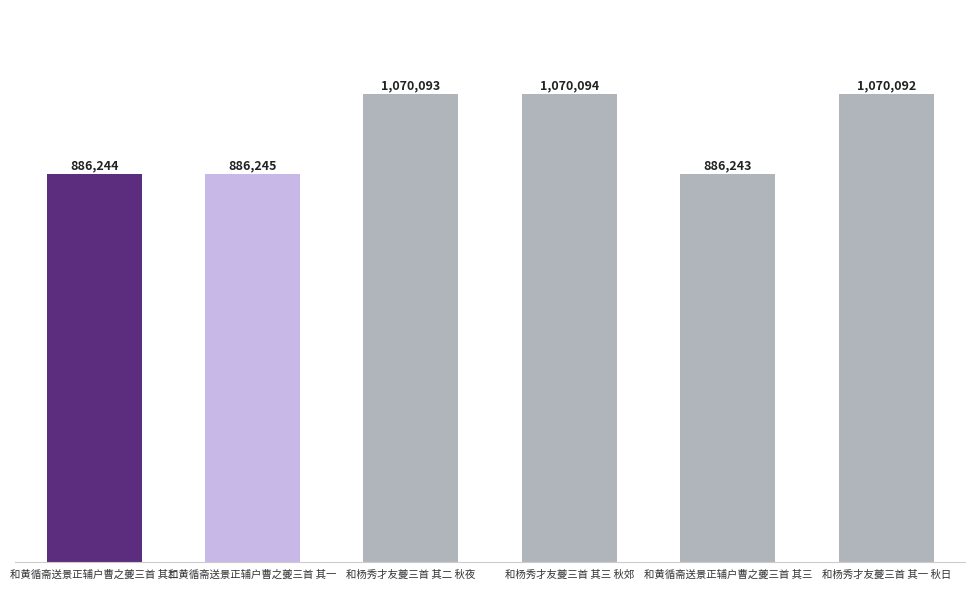

Between 和杨秀才友夔三首 其一 秋日 and 和黄循斋送景正辅户曹之夔三首 其二, which is larger?

和杨秀才友夔三首 其一 秋日